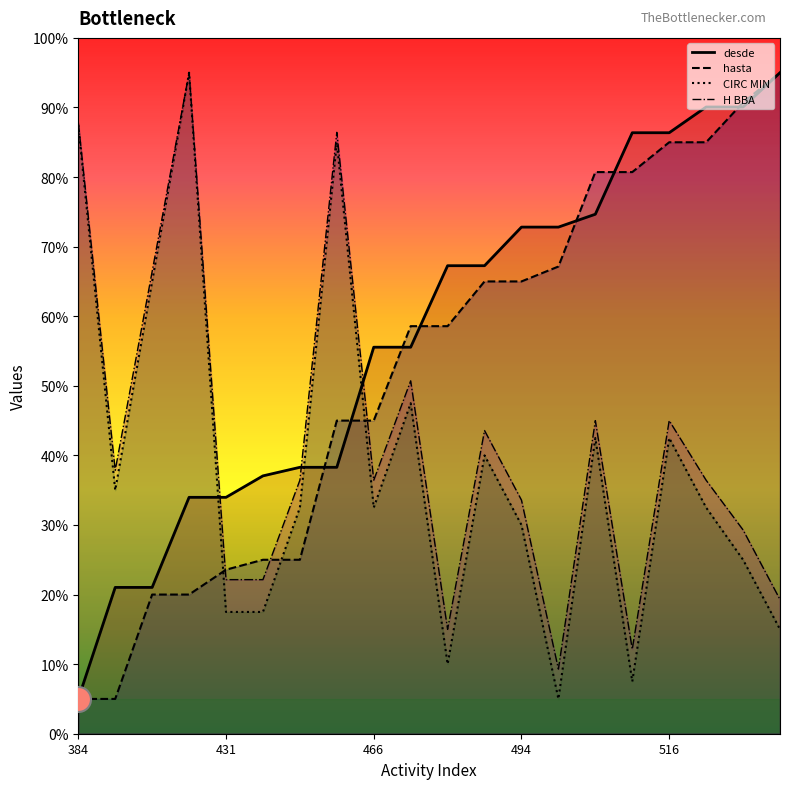

Does the chart display data point markers on the line(s)?

No